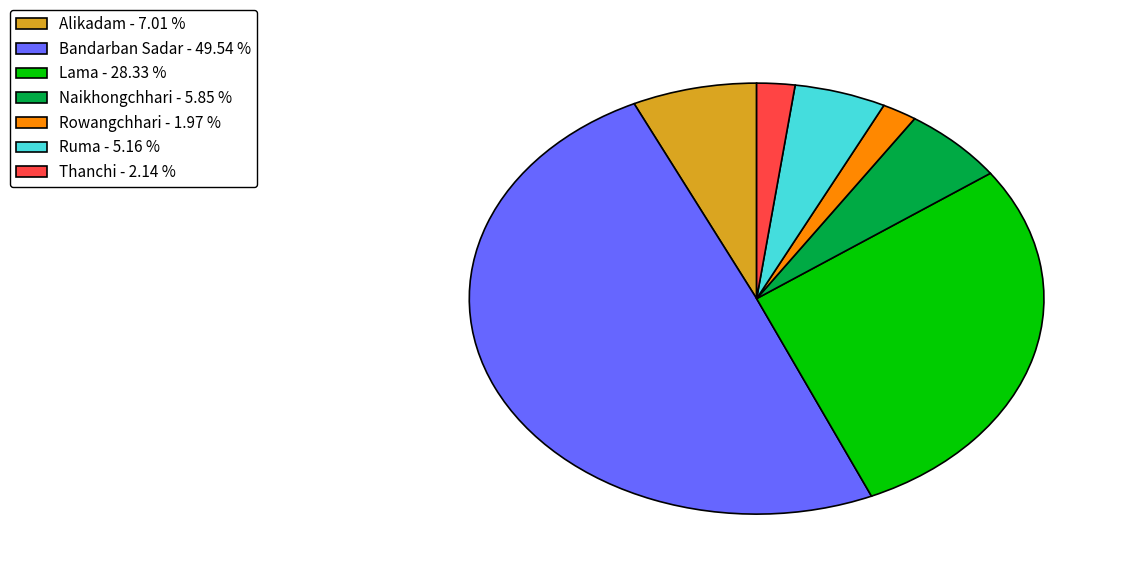

Between Ruma - 5.16 % and Alikadam - 7.01 %, which is larger?

Alikadam - 7.01 %